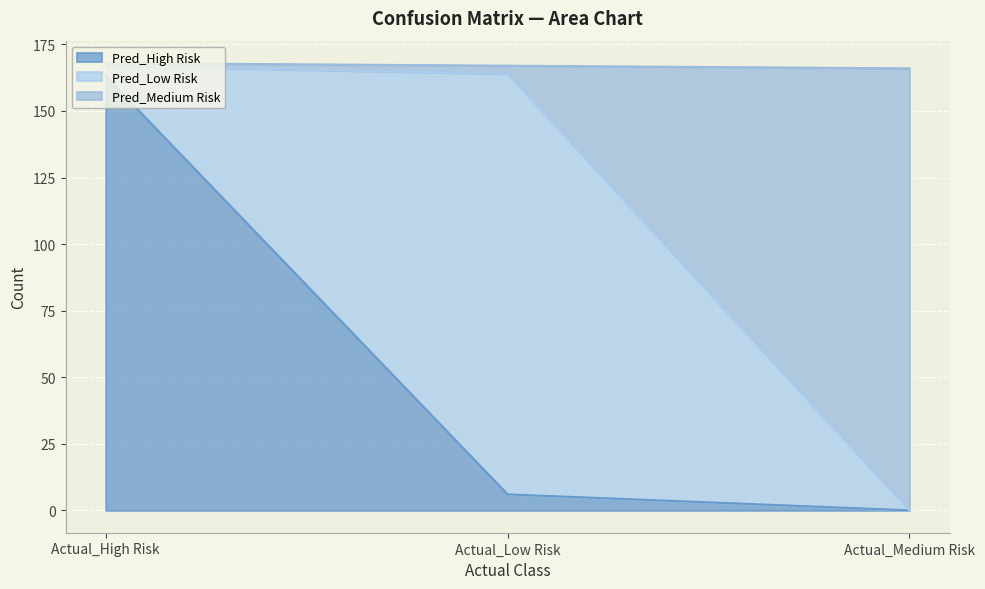

At which label is Pred_High Risk closest to 81?

Actual_Low Risk